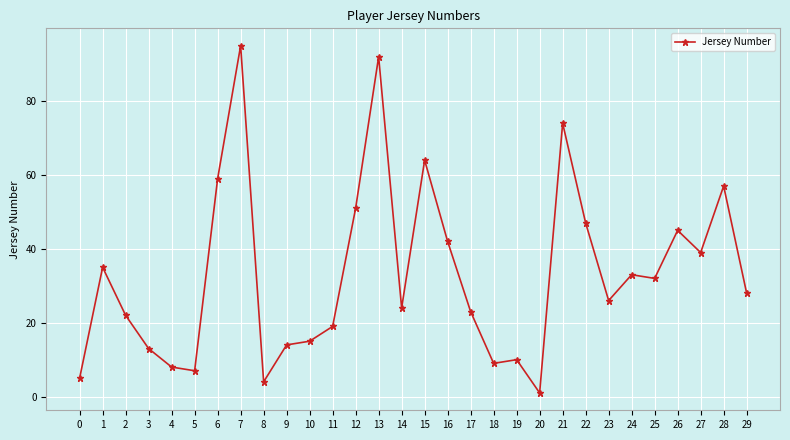

How many data points are less than 28?

15